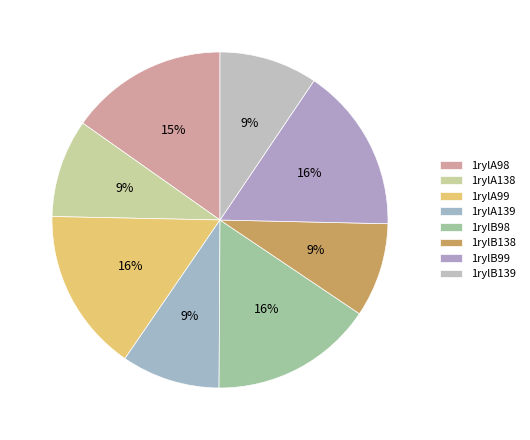

Approximately how many times larger is the value at 1rylB99 compared to 1rylB98?

1.0